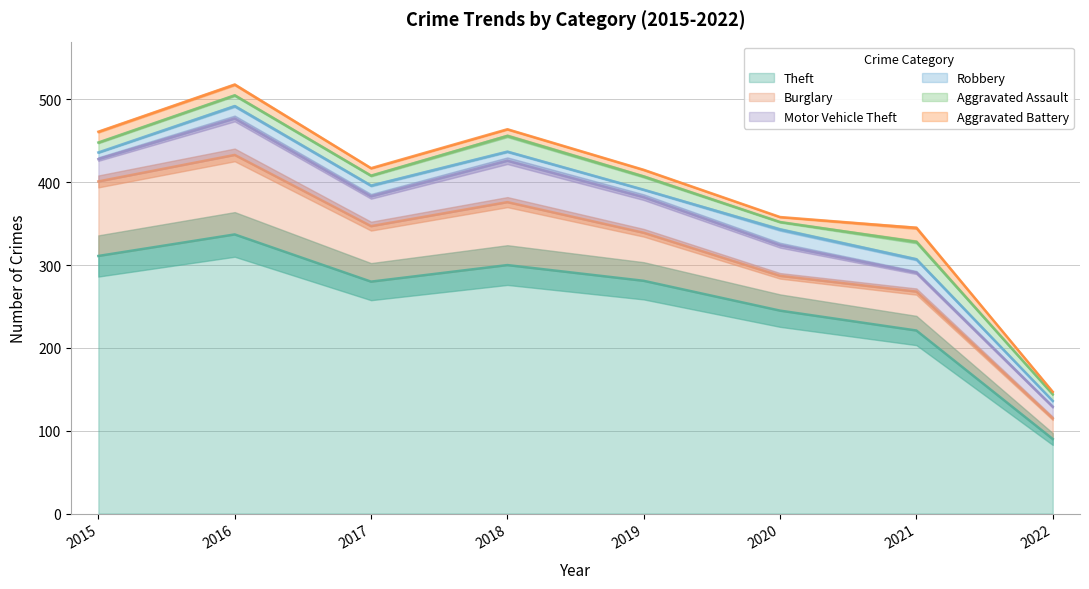

At which category does Aggravated Assault reach its first local valley?

2017